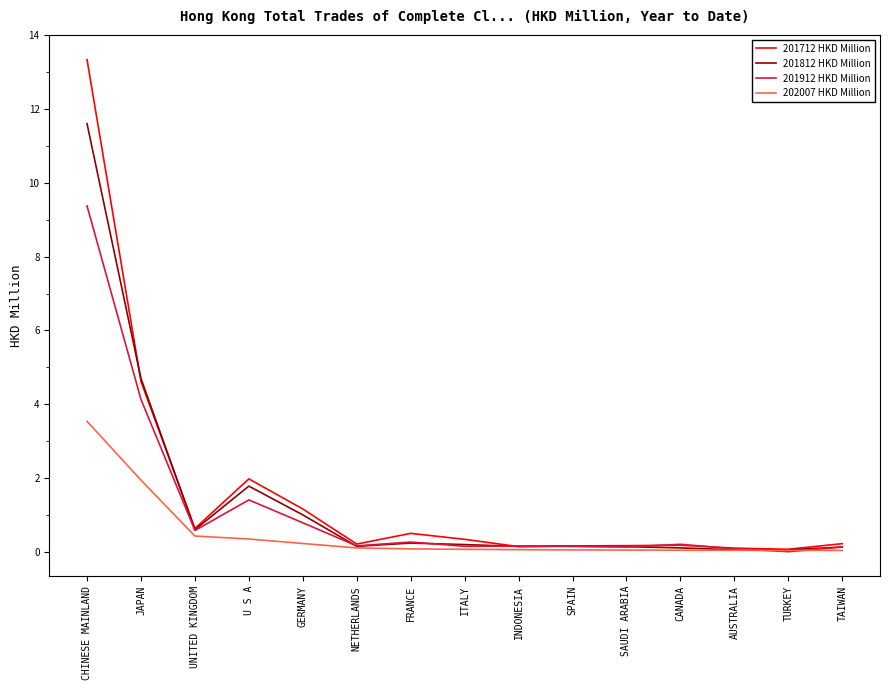

What is the minimum value for 201812 HKD Million?

0.1